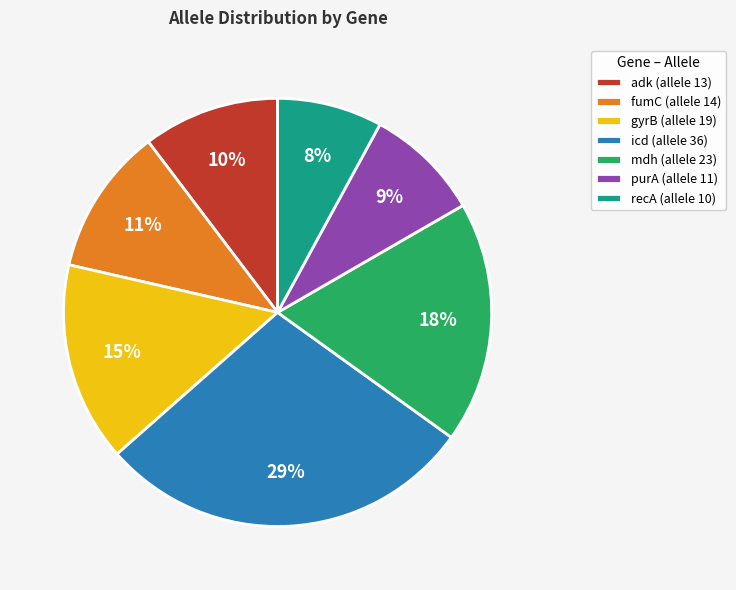

Is the sum of fumC and recA greater than half?

No